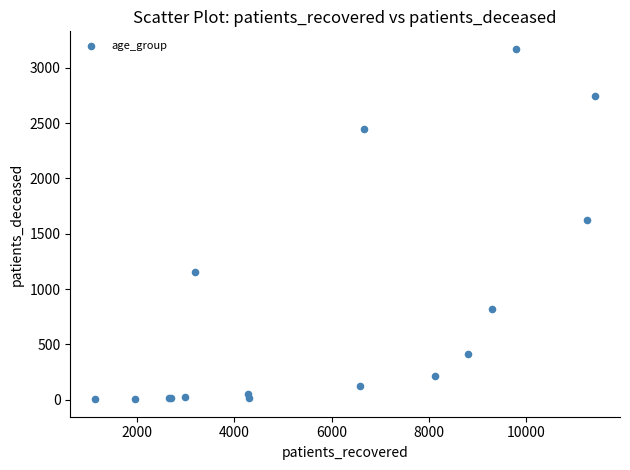

What Y value in the scatter plot is closest to 1588?

1628